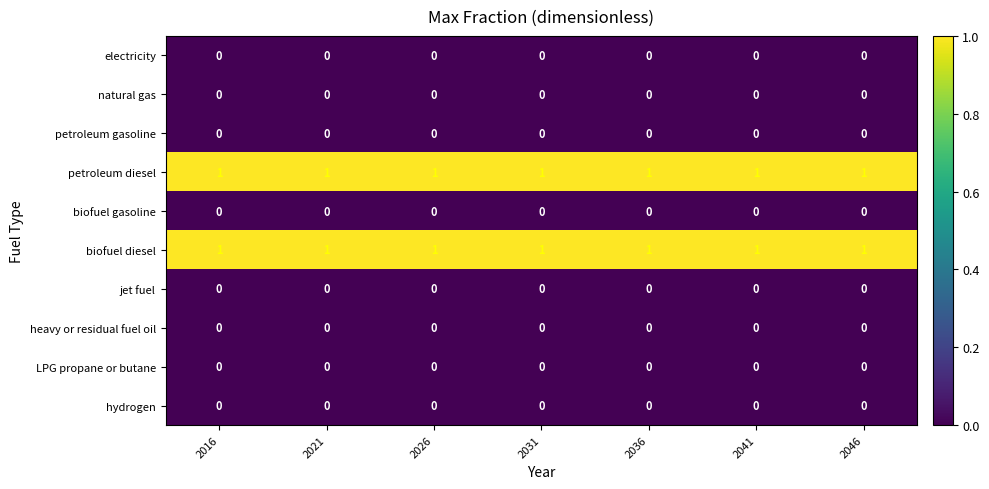

At how many categories does at least one series exceed 0?

7